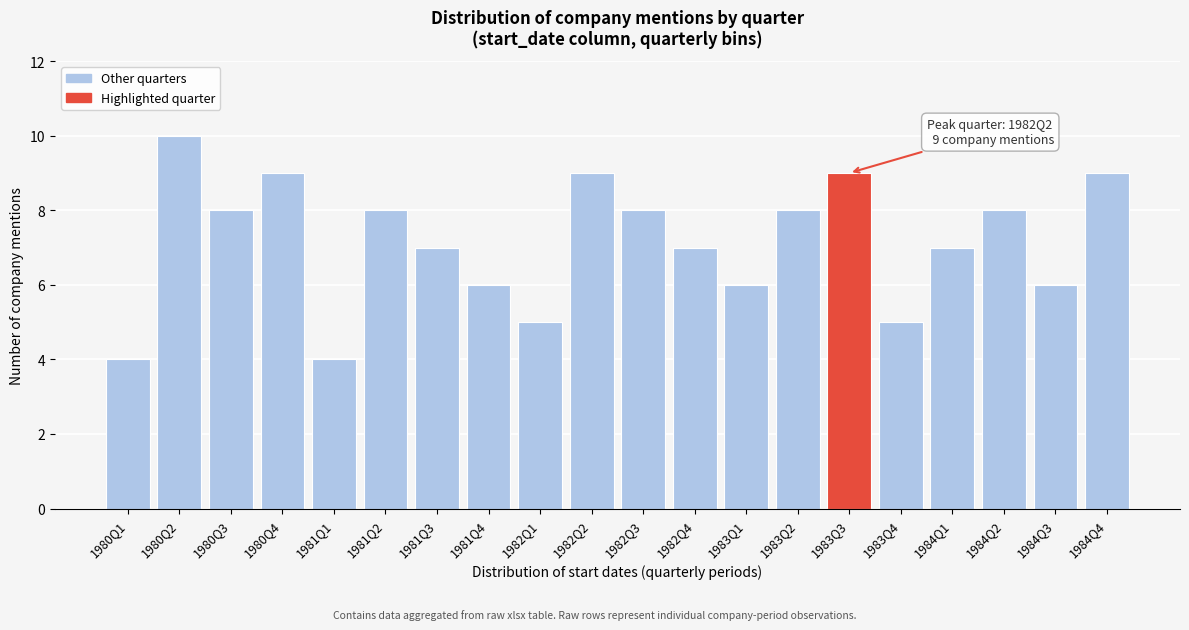

Reading left to right, list all the values displayed in this chart.

1980Q1=4	1980Q2=10	1980Q3=8	1980Q4=9	1981Q1=4	1981Q2=8	1981Q3=7	1981Q4=6	1982Q1=5	1982Q2=9	1982Q3=8	1982Q4=7	1983Q1=6	1983Q2=8	1983Q3=9	1983Q4=5	1984Q1=7	1984Q2=8	1984Q3=6	1984Q4=9